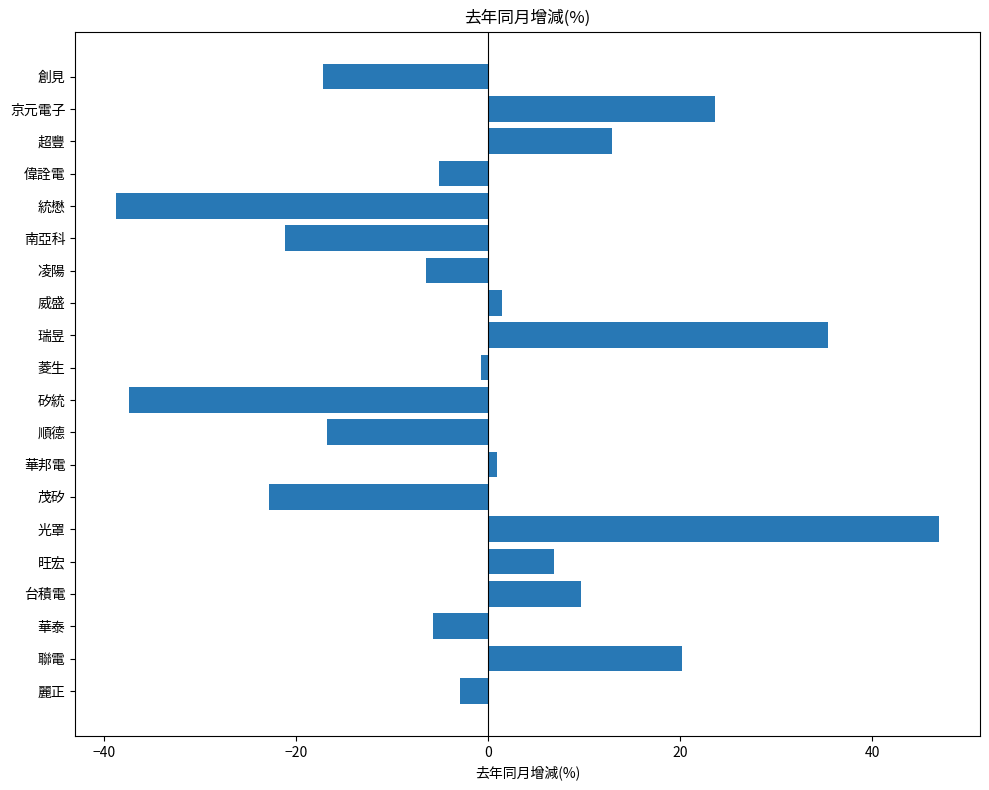

Which category has the lowest value across all series?

統懋